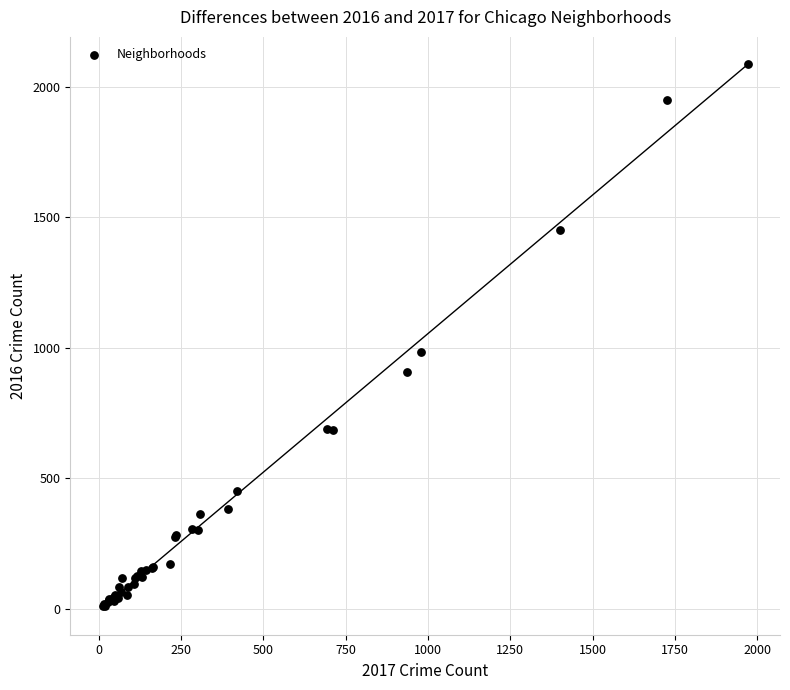

What Y value in the scatter plot is closest to 1048?

983